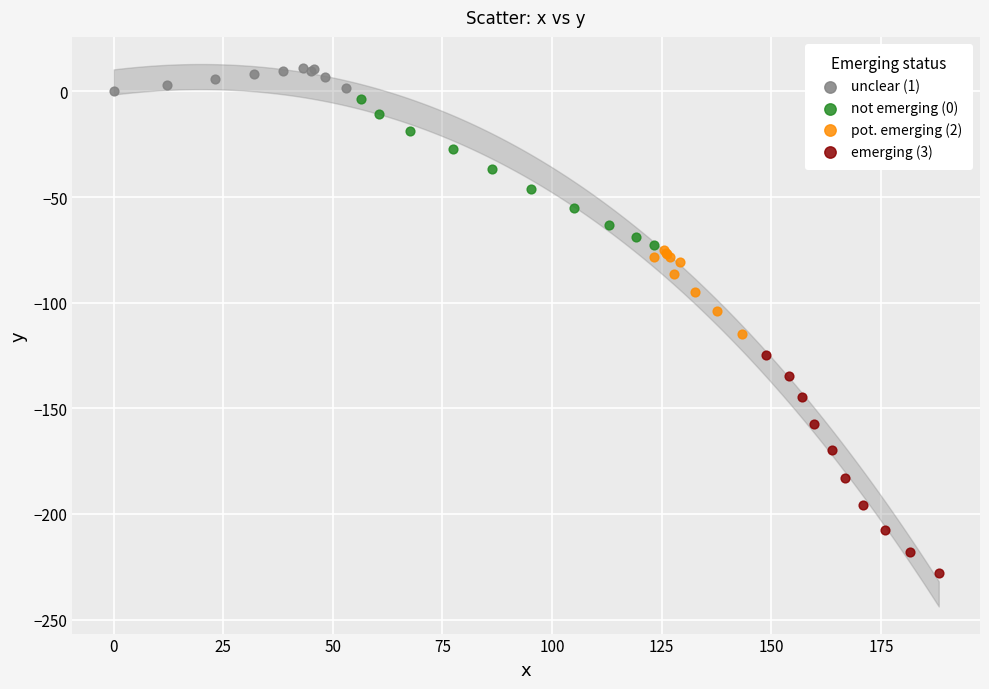

Which series reaches the minimum Y coordinate?

emerging (3)